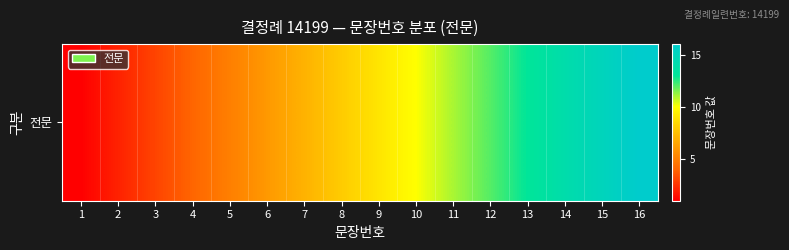

What is the smallest value displayed?

1